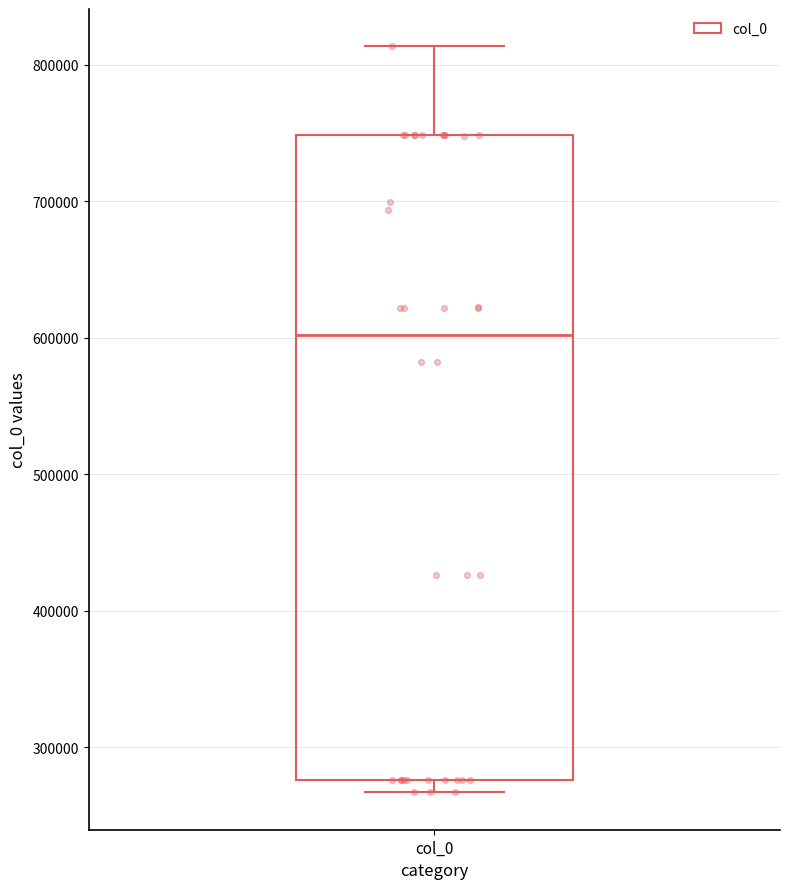

Transcribe this box plot: give where the median line is, the range the box spans, and where the two whiskers end, as read against the y-axis. The values are not printed on the chart, so give them approximately, as read against the axis.

median 600000, box 280000 to 750000, whiskers 270000 to 810000